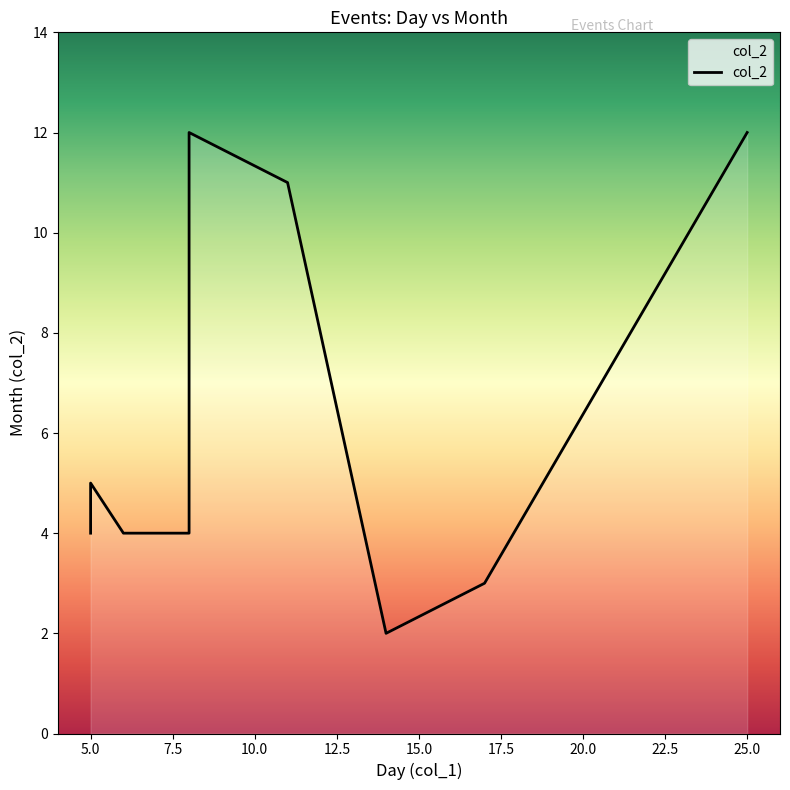

What is the sum of all values?

61